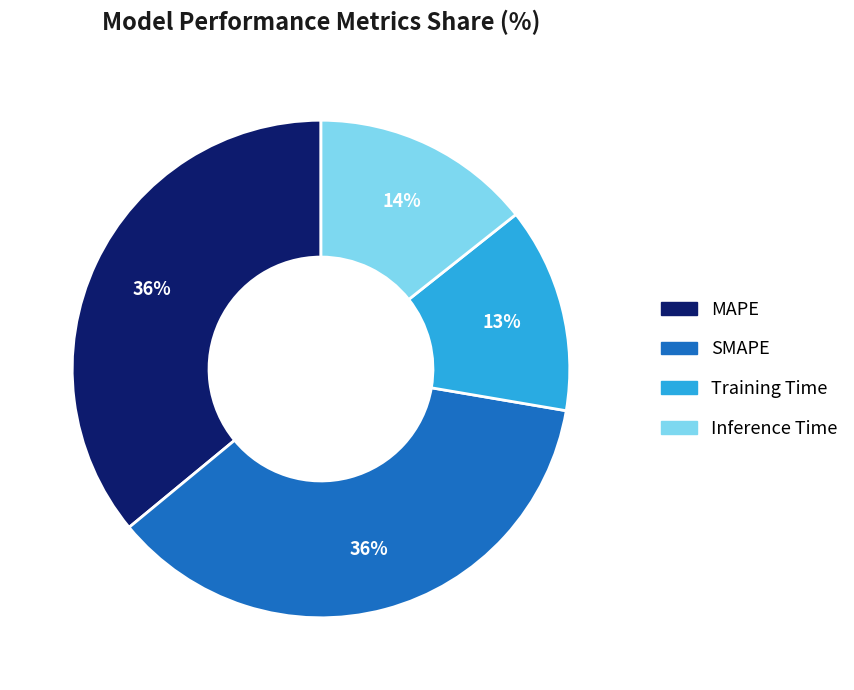

To the nearest percent, what is the difference between the Inference Time and Training Time slice percentages?

1%